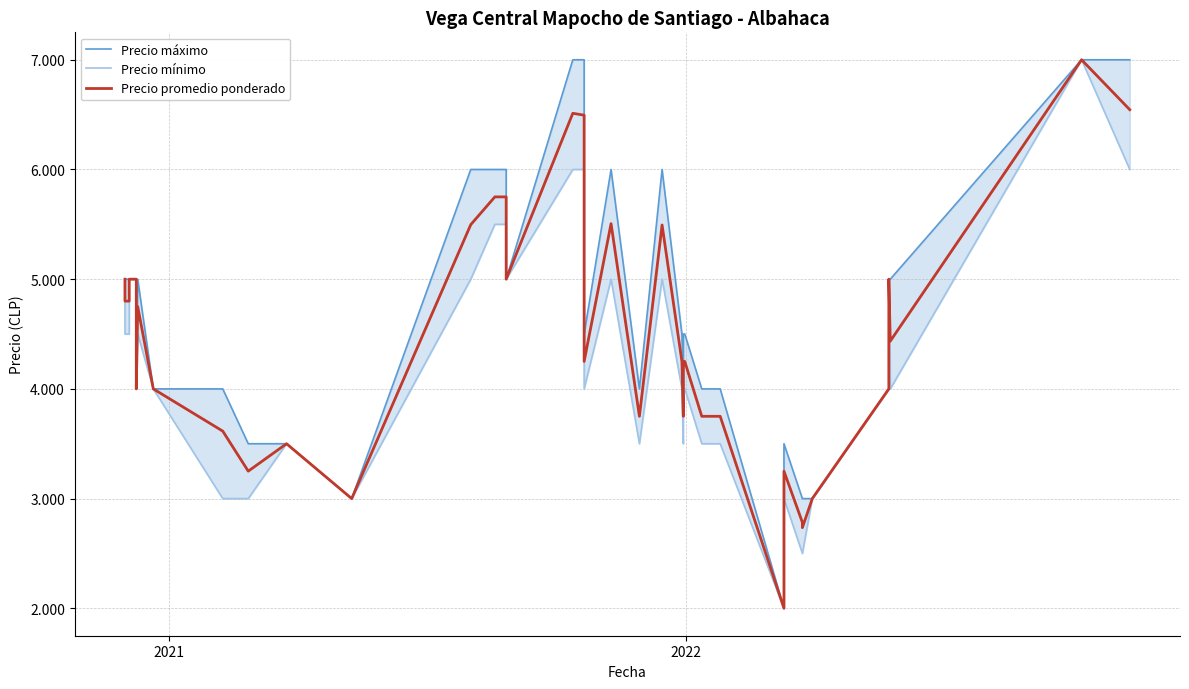

Does the chart display data point markers on the line(s)?

No